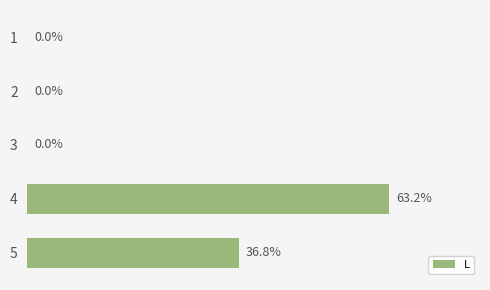

Are the bars horizontal?

Yes